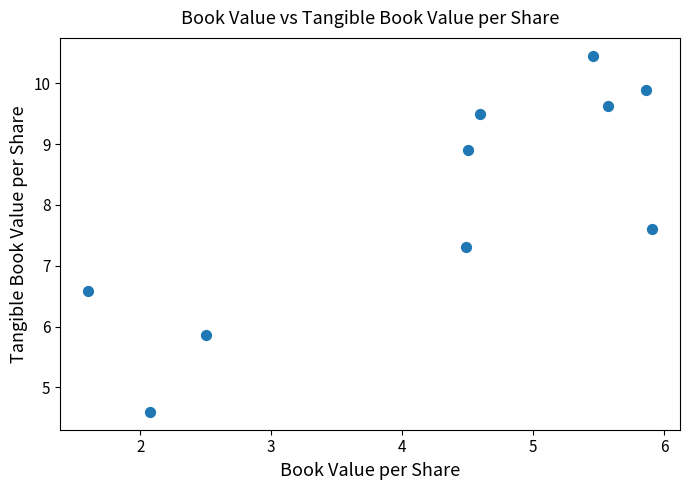

What Y value in the scatter plot is closest to 7?

7.3